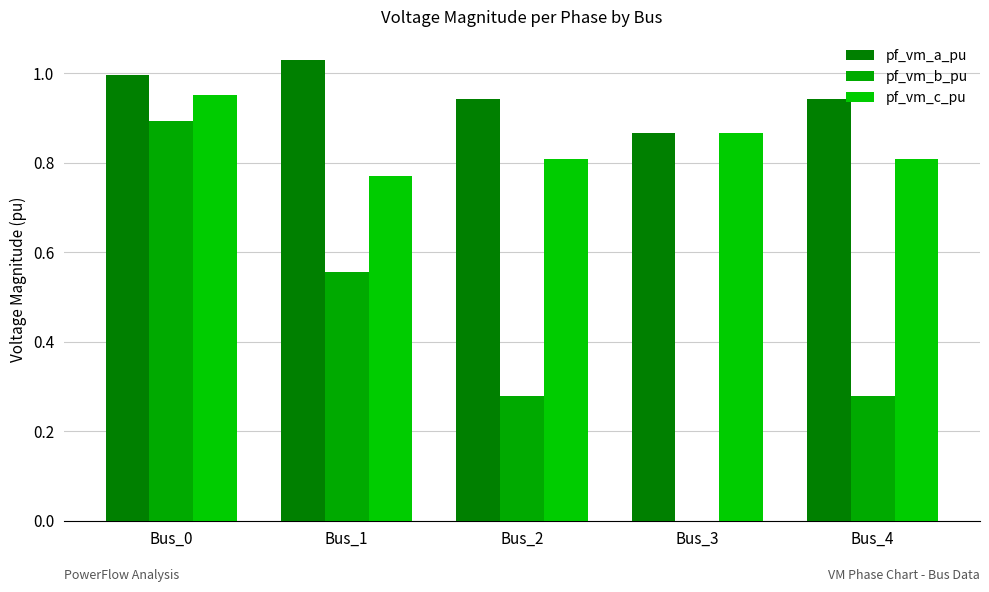

Which series changed the most between Bus_1 and Bus_3?

pf_vm_b_pu